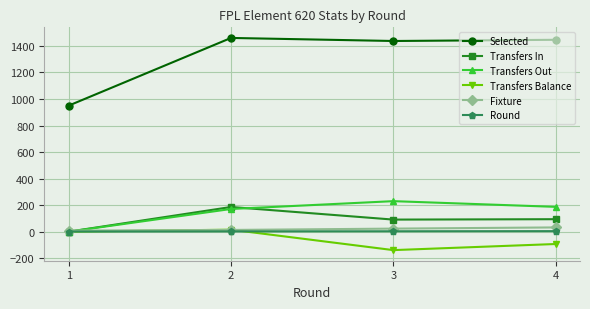

What is the difference between the Transfers Out values at 3 and 2?

59